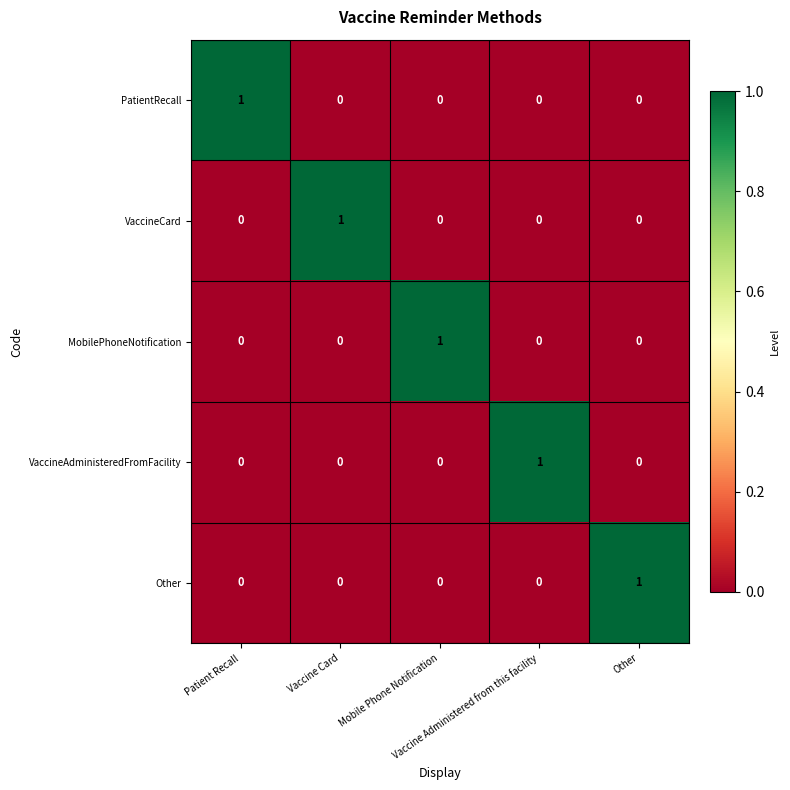

At how many categories does at least one series exceed 0?

5